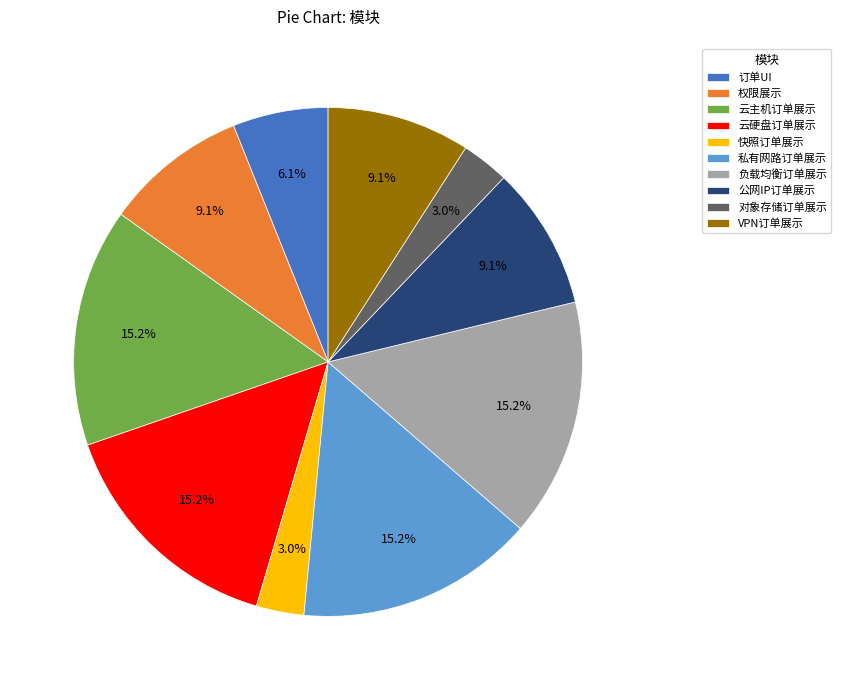

To the nearest percent, what portion does 负载均衡订单展示 represent?

15%